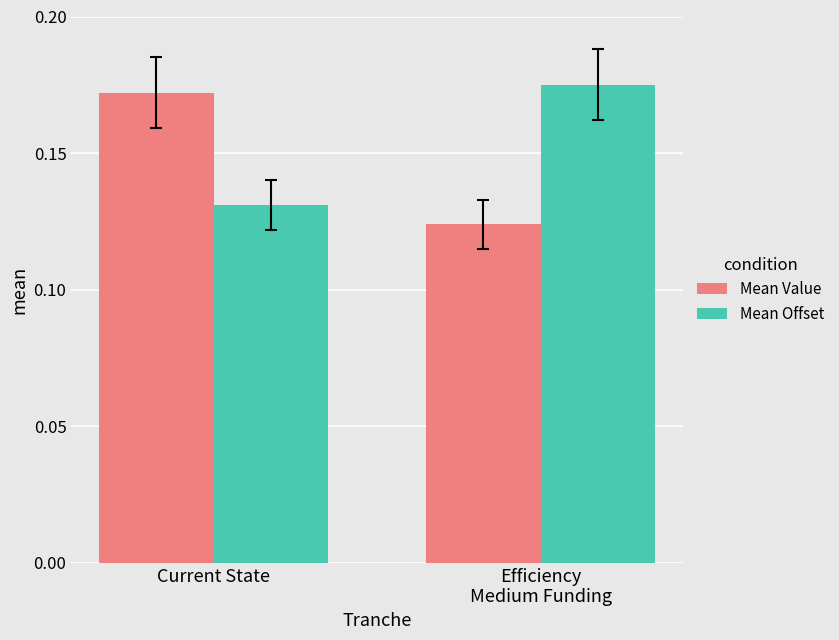

At Efficiency
Medium Funding, list the series in order from smallest to largest.

Mean Value, Mean Offset